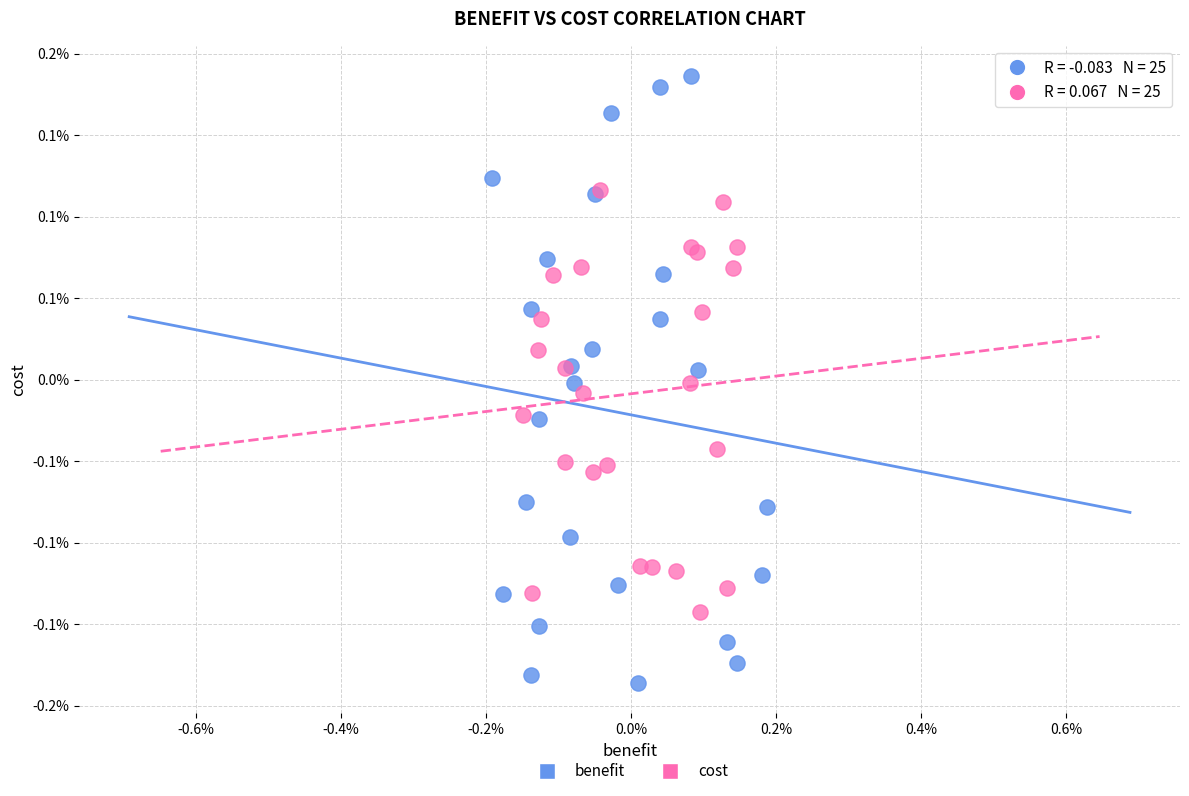

What are all the series names shown in the legend?

benefit, cost